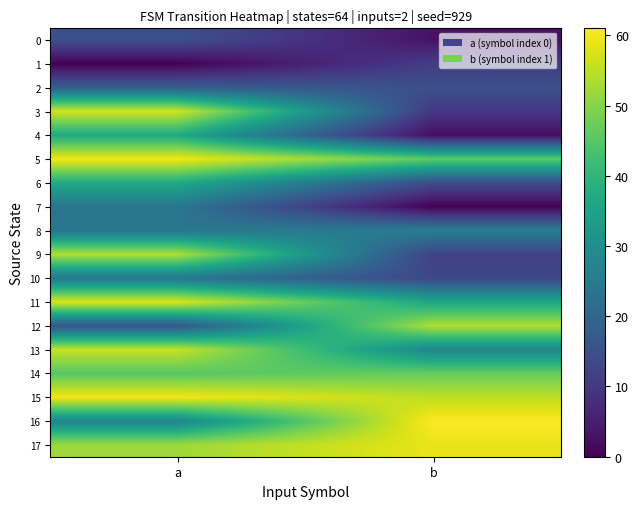

Reading left to right, what are all the values shown in this chart?

0: a=15	b=3
1: a=0	b=11
2: a=18	b=15
3: a=57	b=10
4: a=37	b=2
5: a=60	b=46
6: a=37	b=14
7: a=24	b=0
8: a=24	b=26
9: a=54	b=12
10: a=24	b=13
11: a=58	b=36
12: a=16	b=54
13: a=56	b=28
14: a=45	b=47
15: a=60	b=55
16: a=28	b=61
17: a=52	b=59